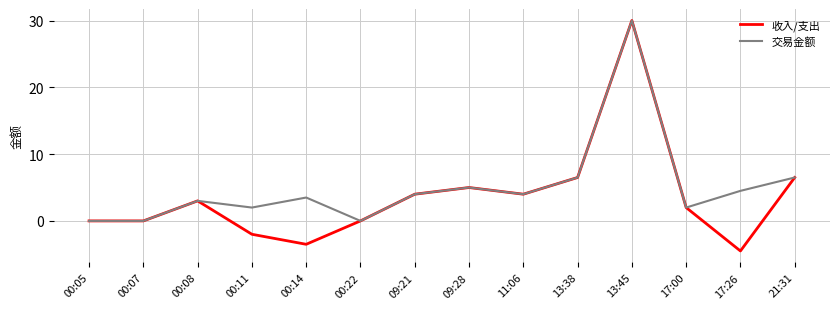

Where is the first local maximum for 交易金额?

00:08